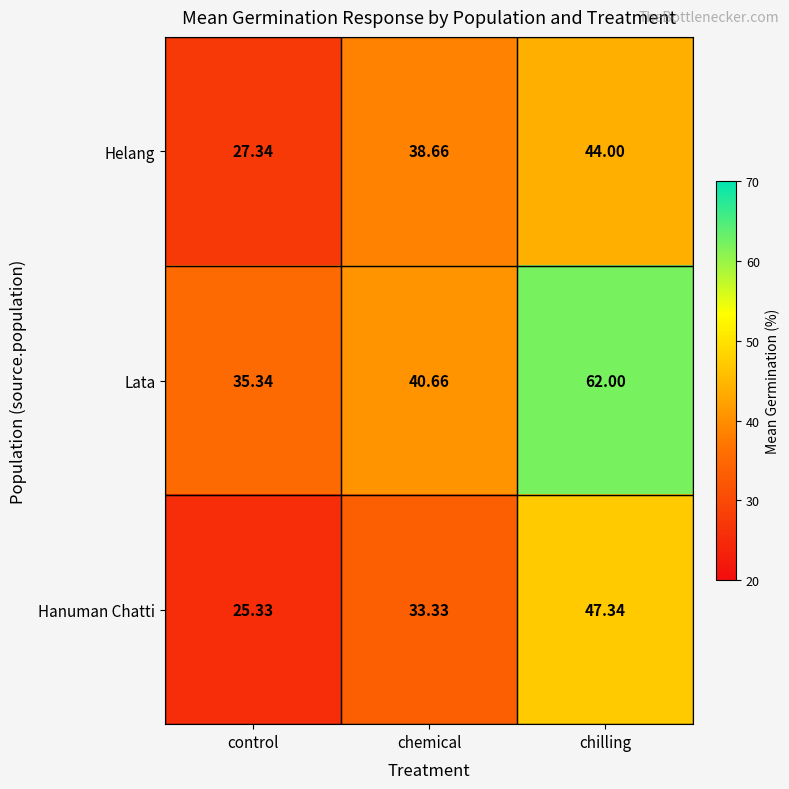

Which series has the largest range (max minus min)?

Lata